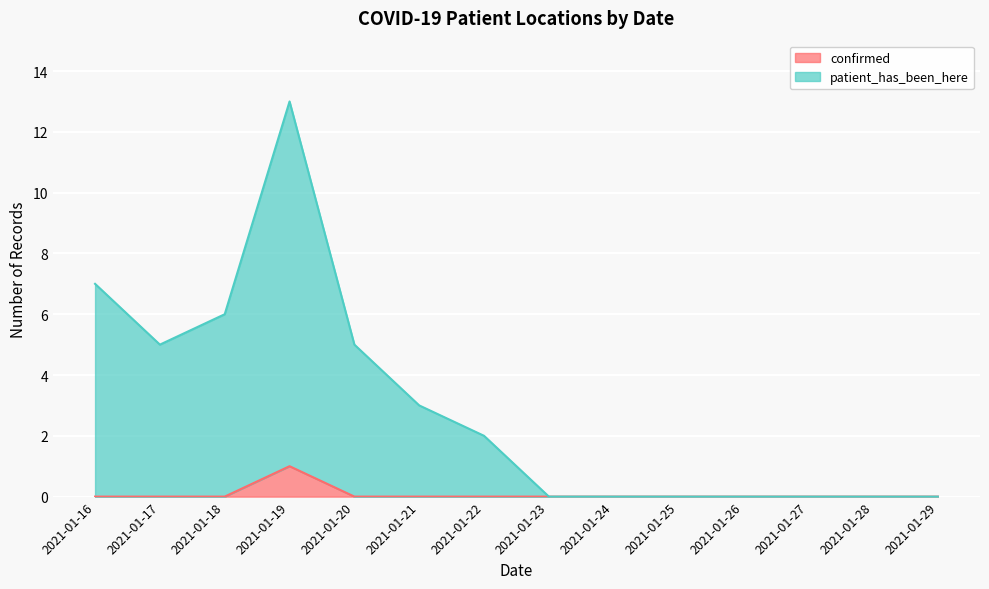

How many lines are shown in the chart?

2